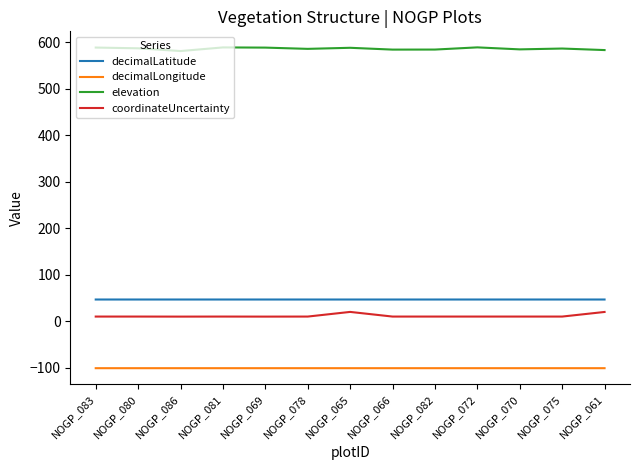

Which series has the largest total across all categories?

elevation